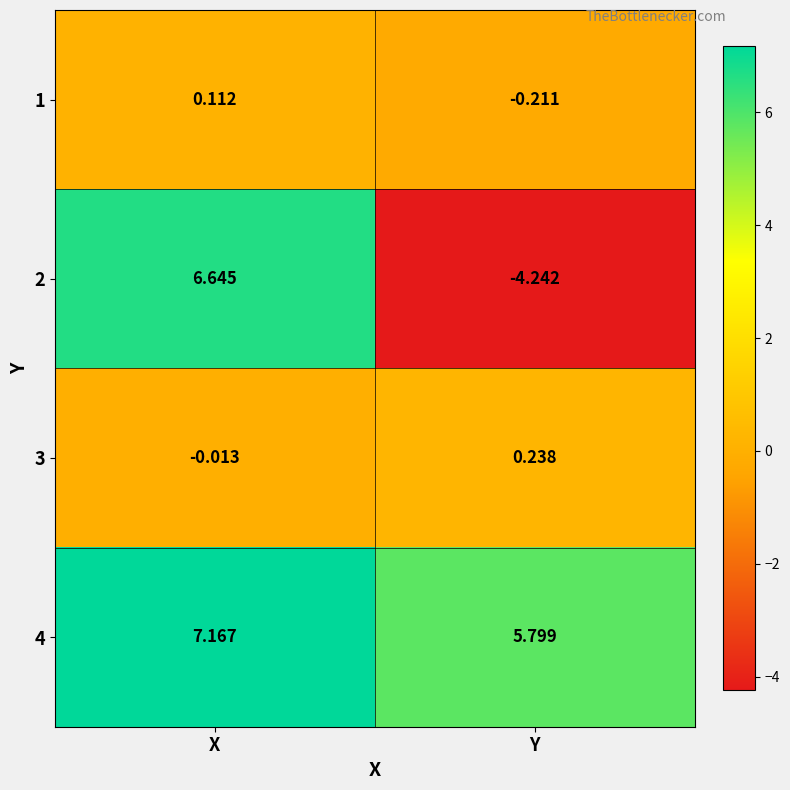

Where is 2 nearest to the value 1?

Y